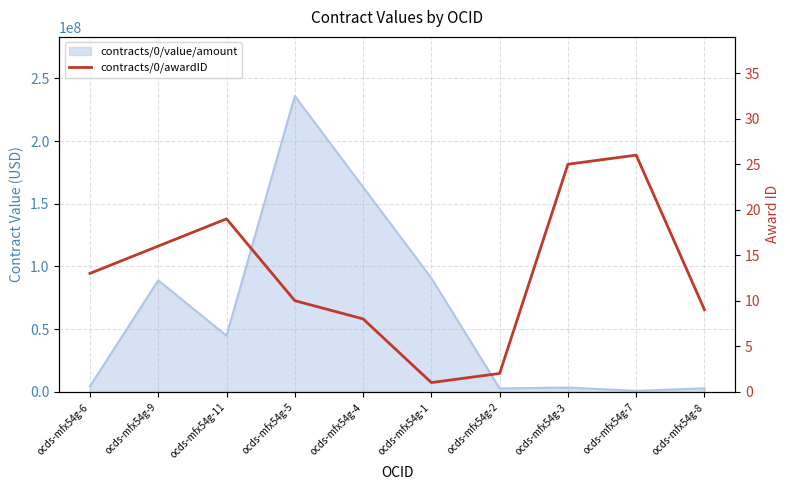

Does the chart have visible grid lines?

Yes